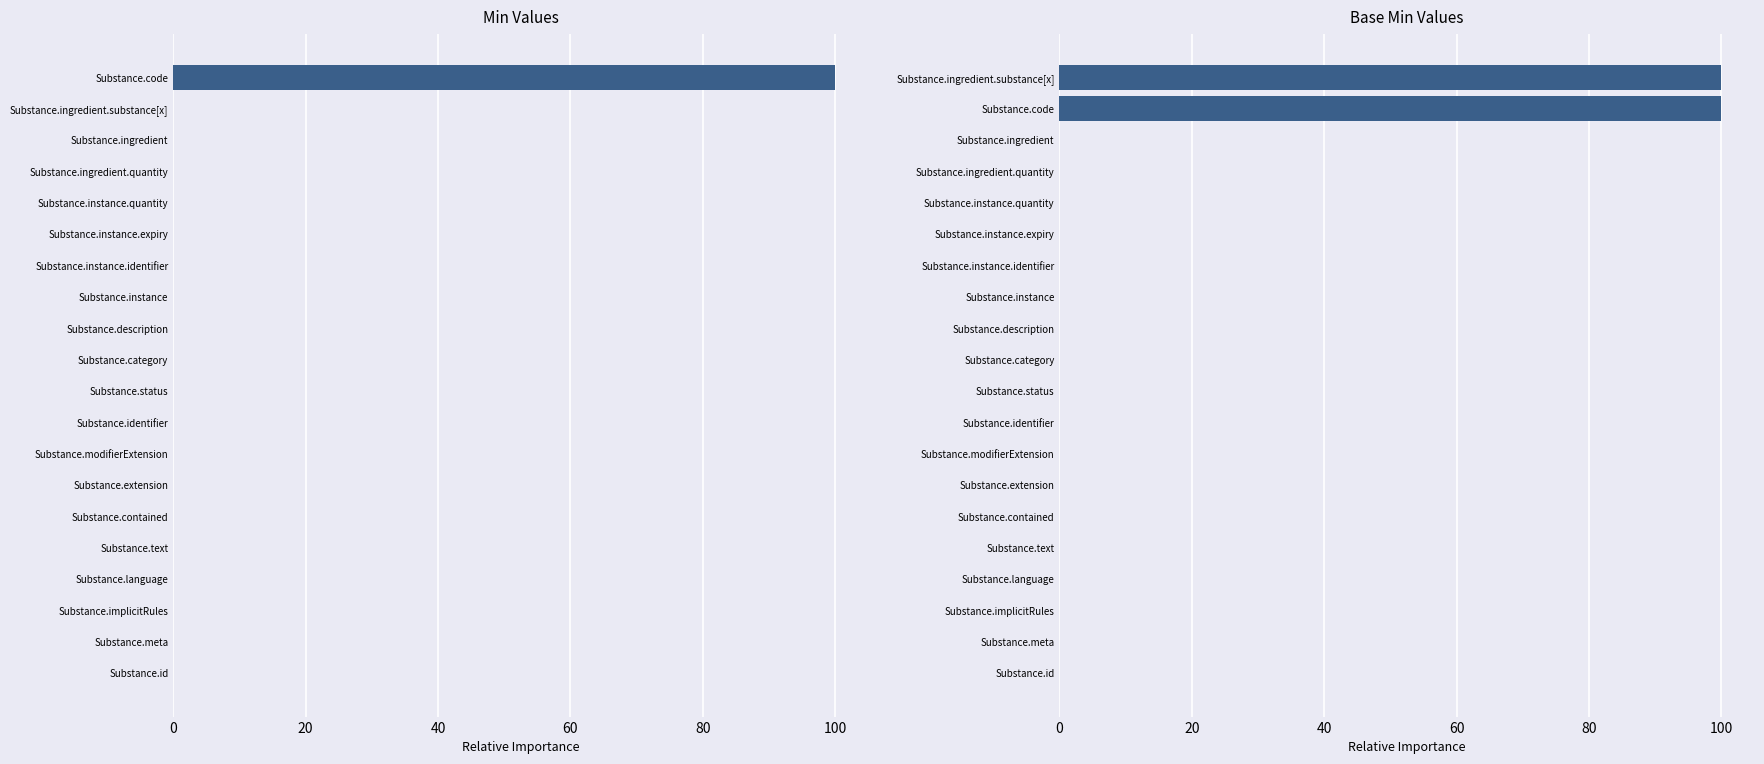

Which has a higher value, Substance.status or Substance.instance?

Substance.status